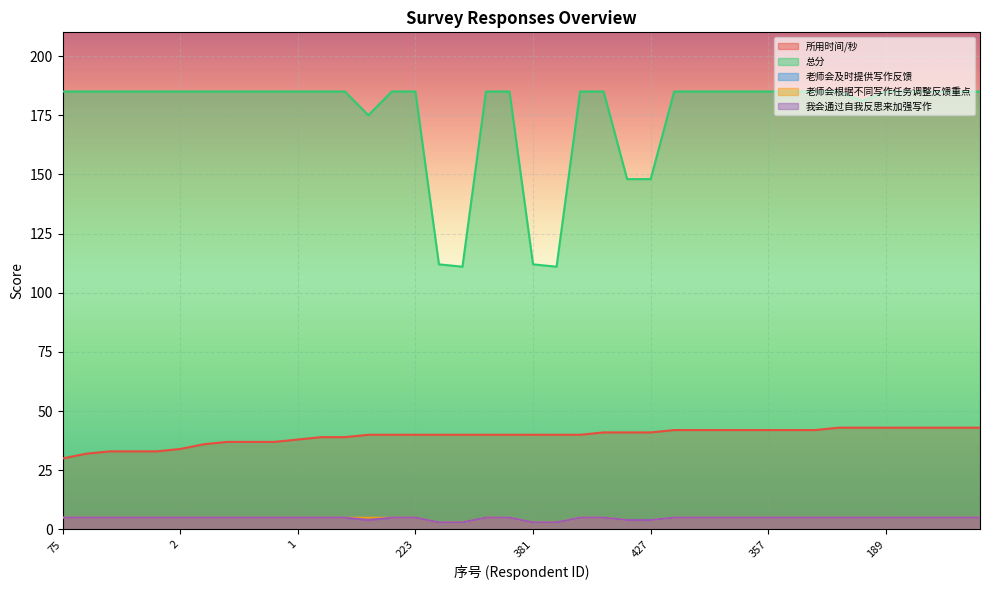

What is the highest value of the 总分 series?

185